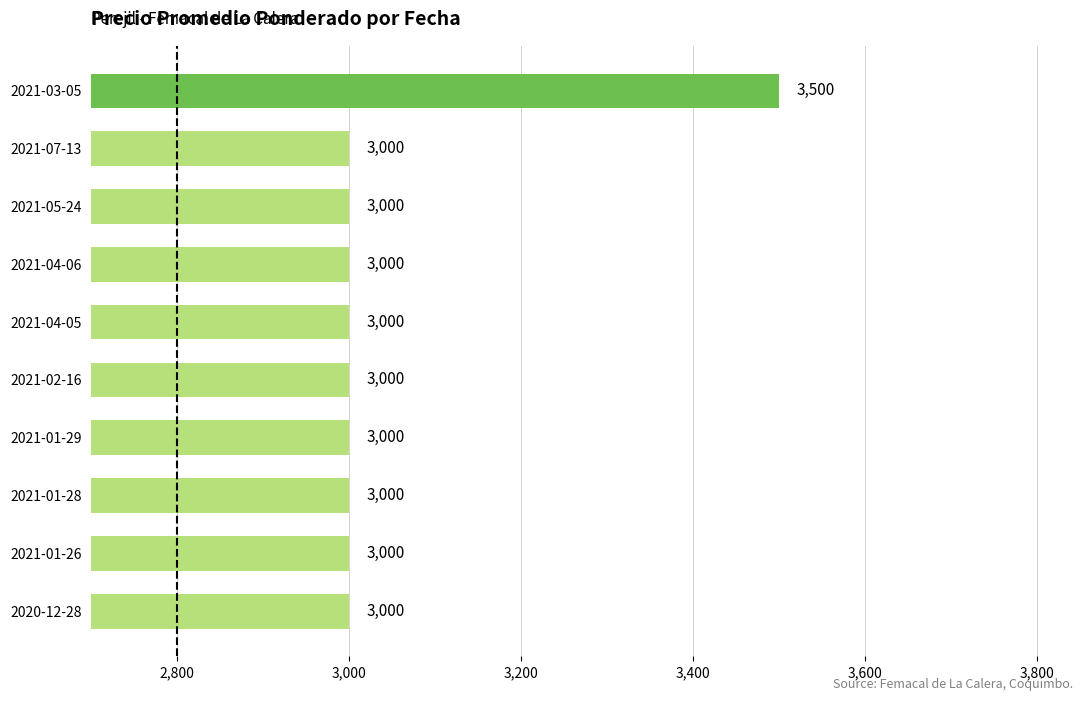

The chart shows a value of 3000 at 2021-05-24. True or false?

True